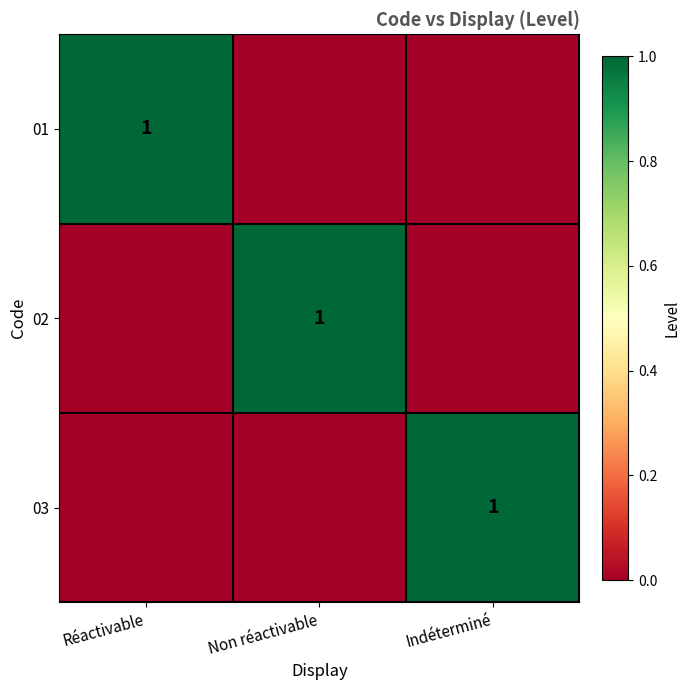

How many series are shown in this chart?

3